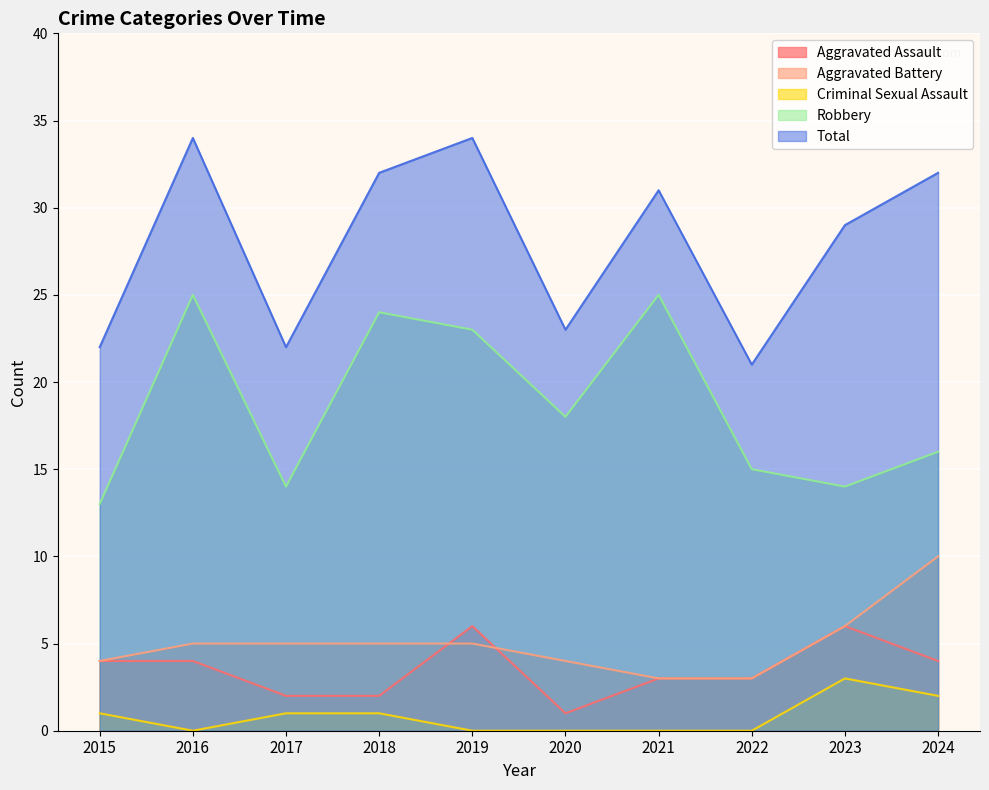

Which category has the highest value across all series?

2016